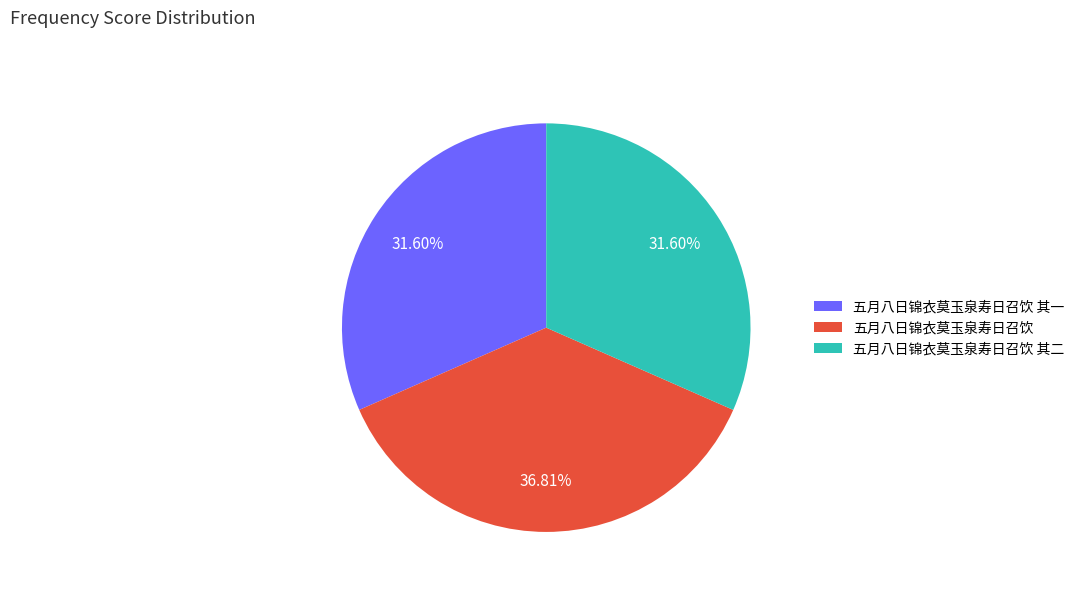

To the nearest percent, what percentage of the pie is 五月八日锦衣莫玉泉寿日召饮 其一?

32%